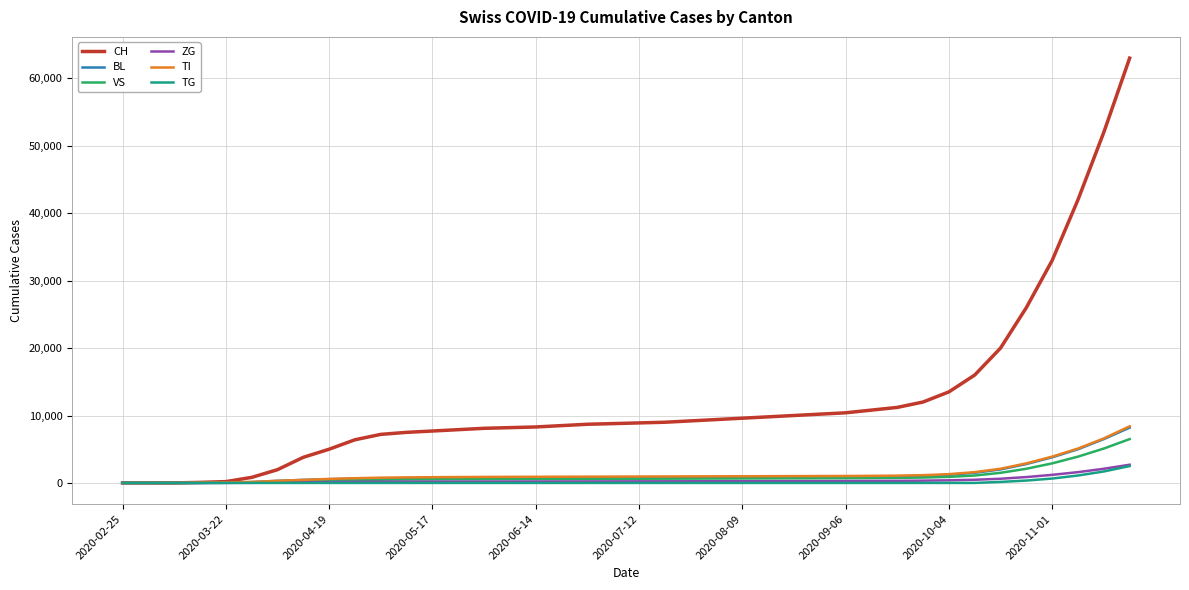

Which series has the widest spread of values?

CH